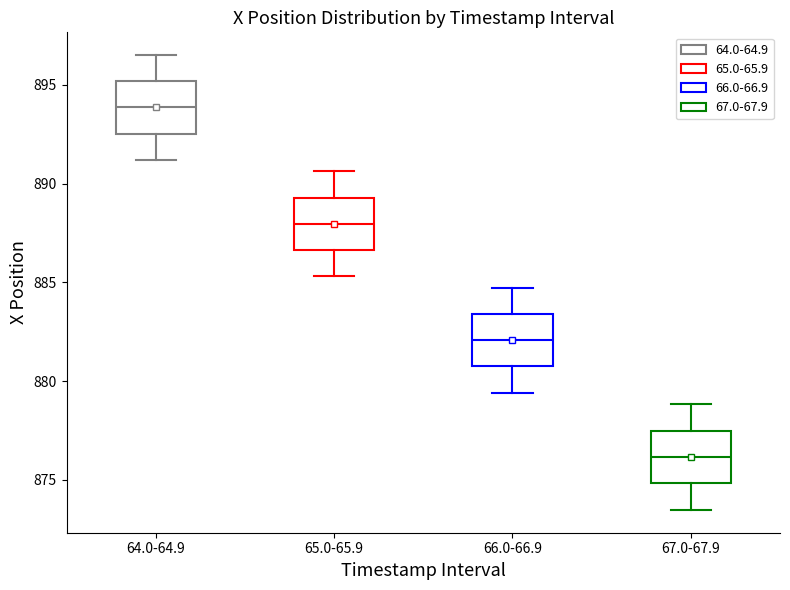

Reading left to right, read every box against the y-axis: the position of its median line, the range the box covers, and the ends of its whiskers. The values are not printed on the chart, so give them approximately, as read against the axis.

64.0-64.9: median 894.0, box 892.5 to 895.0, whiskers 891.0 to 896.5
65.0-65.9: median 888.0, box 886.5 to 889.5, whiskers 885.5 to 890.5
66.0-66.9: median 882.0, box 881.0 to 883.5, whiskers 879.5 to 884.5
67.0-67.9: median 876.0, box 875.0 to 877.5, whiskers 873.5 to 879.0